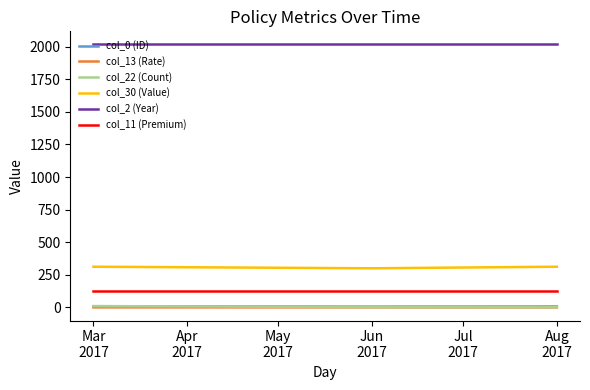

How many lines are shown in the chart?

6